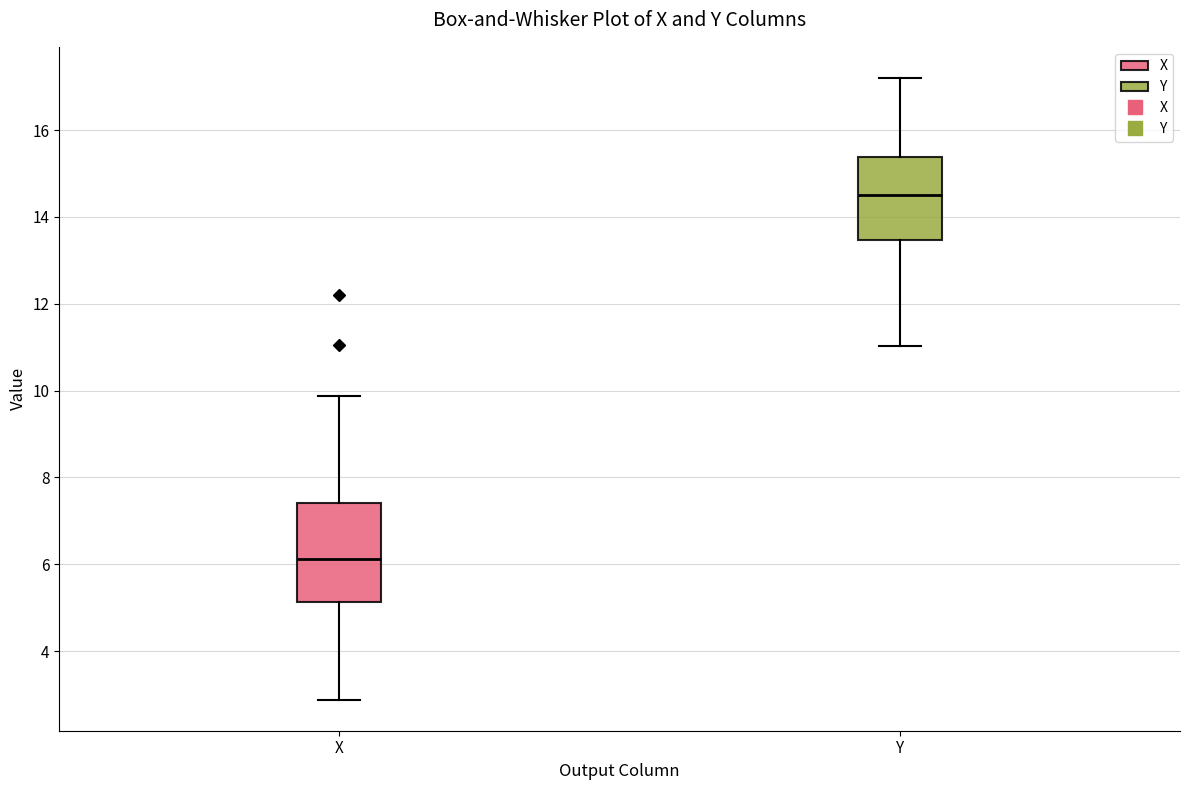

Where does the median line of the box for Y sit on the y-axis? The values are not printed on the chart, so give them approximately, as read against the axis.

14.4